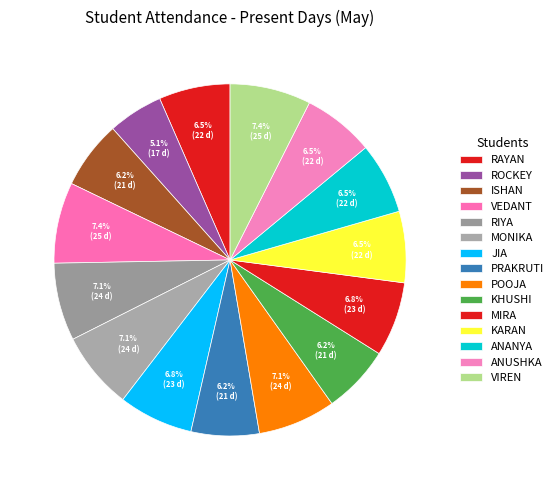

To the nearest percent, what is the average slice percentage?

7%